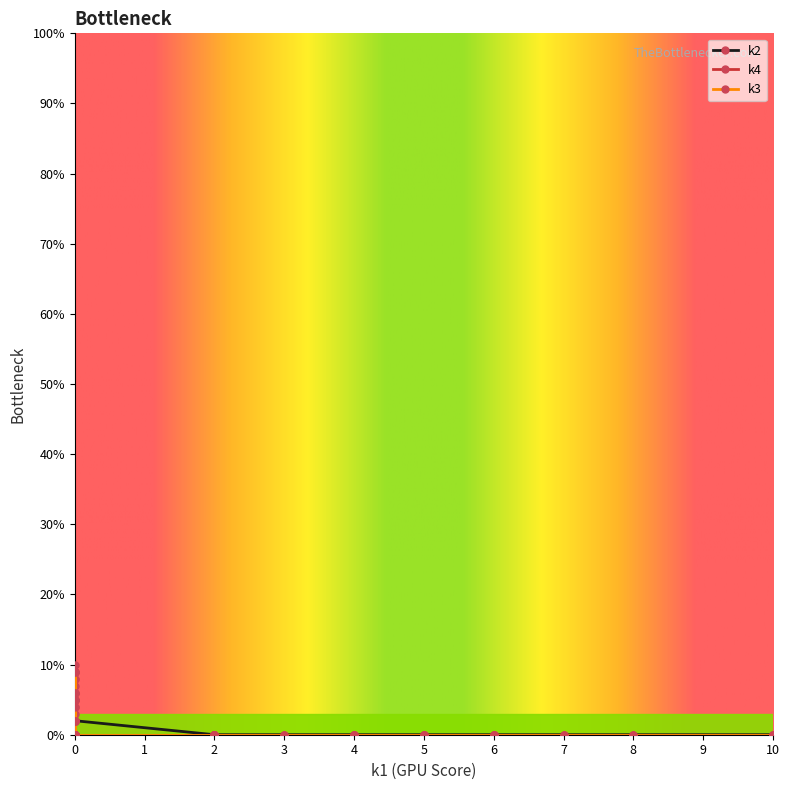

Does the chart display data point markers on the line(s)?

Yes